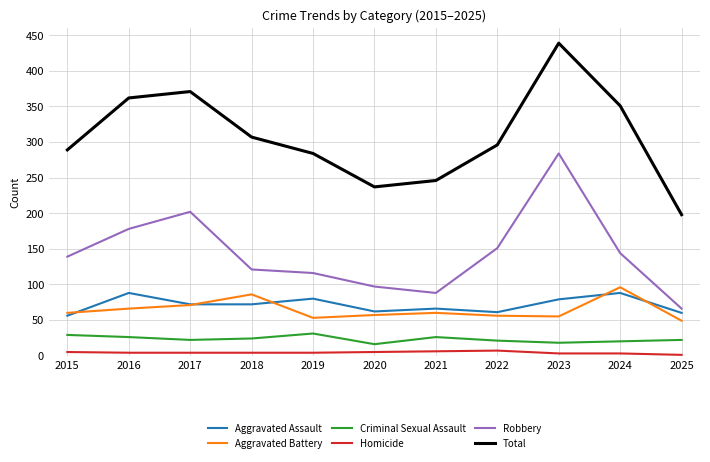

Which series has the largest range (max minus min)?

Total